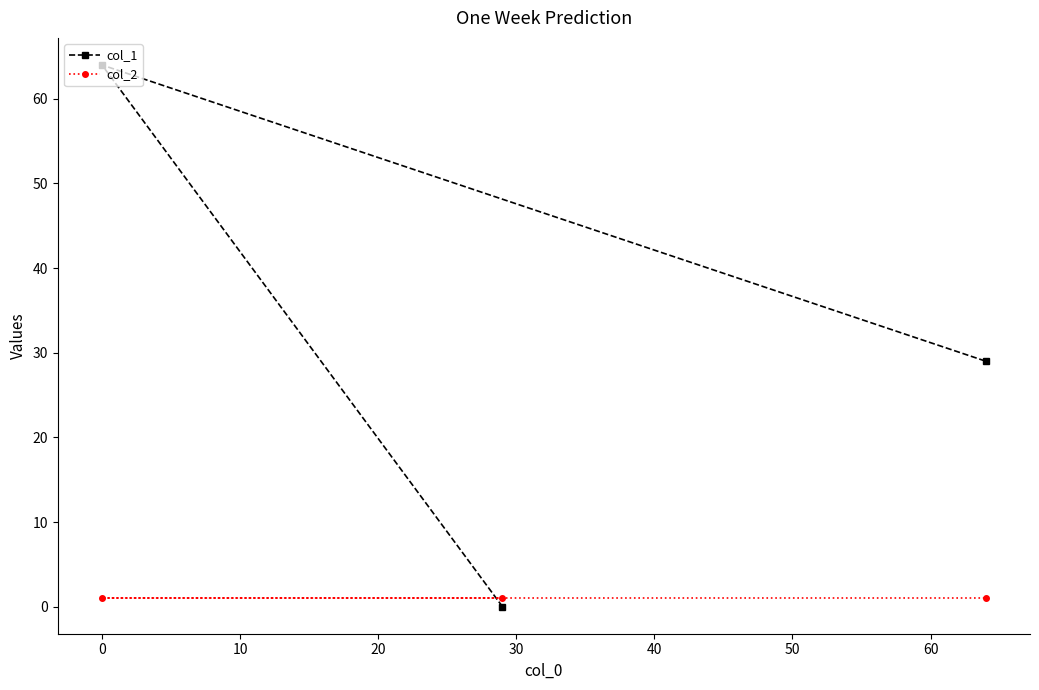

Which series has the widest spread of values?

col_1